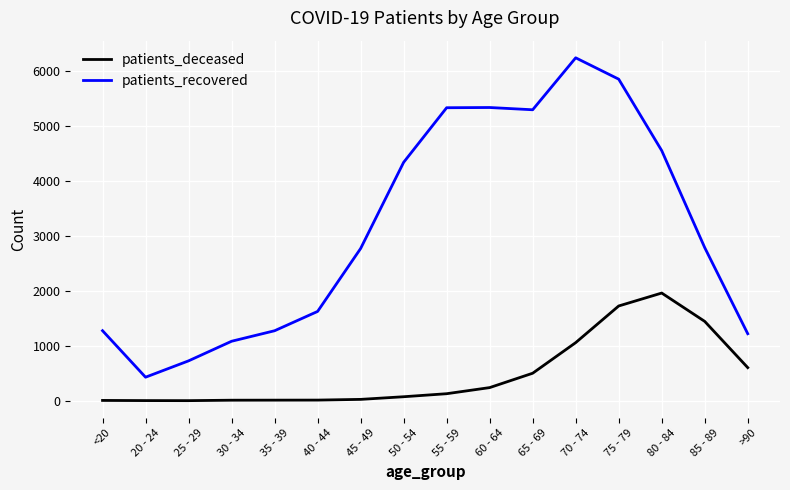

True or false: patients_deceased and patients_recovered cross at least once.

False